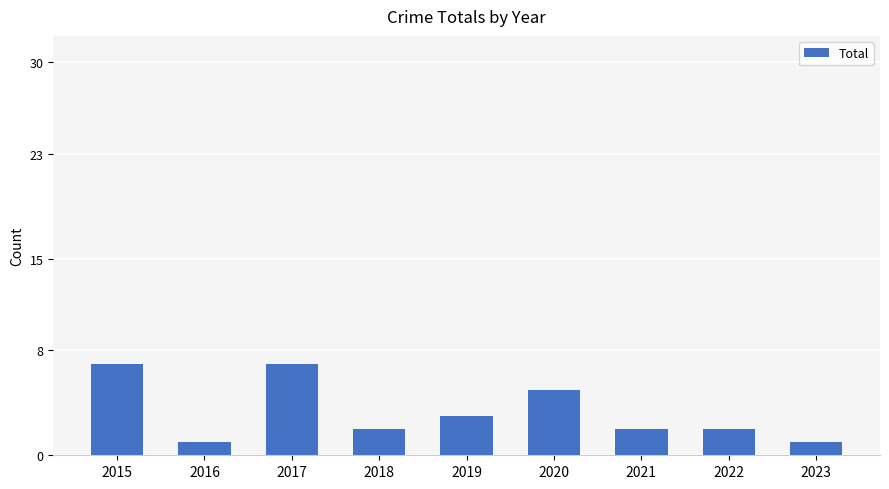

What is the maximum value shown in the chart?

7